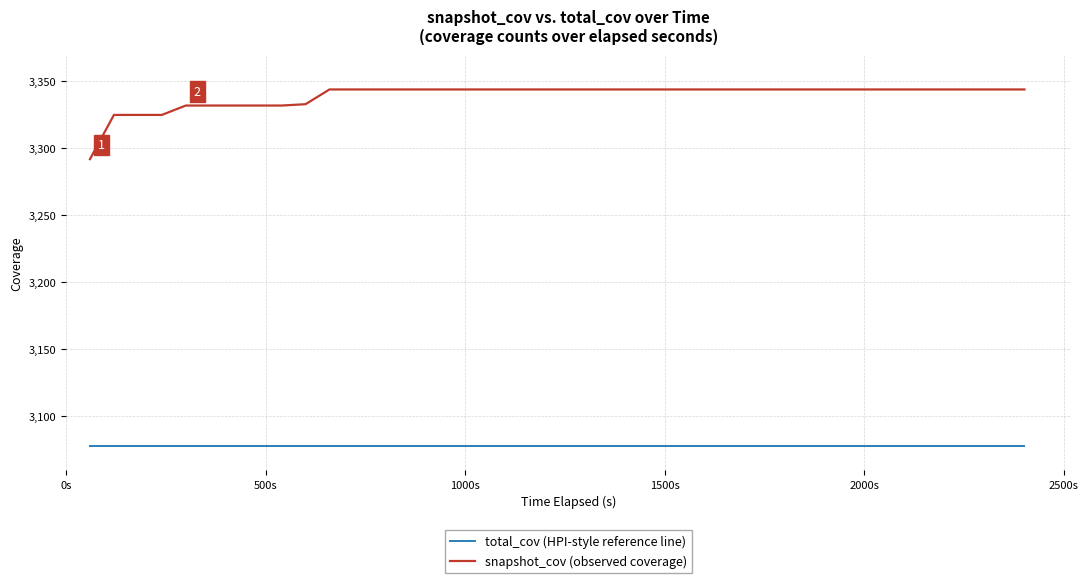

At how many categories does at least one series exceed 3197?

40